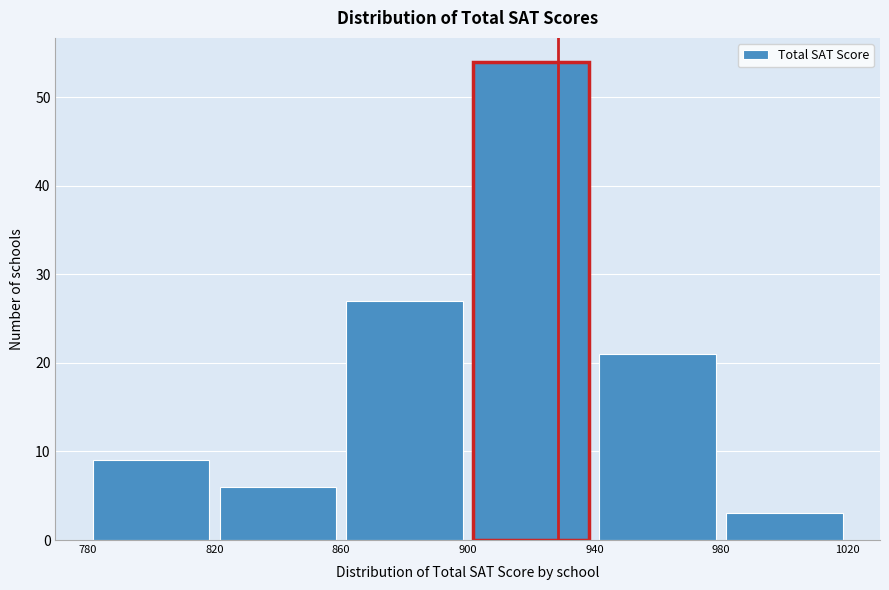

Reading left to right, transcribe this chart: for each bar, give the range it covers on the x-axis and its height. The values are not printed on the chart, so give them approximately, as read against the axis.

780 to 820: 9
820 to 860: 6
860 to 900: 27
900 to 940: 54
940 to 980: 21
980 to 1020: 3